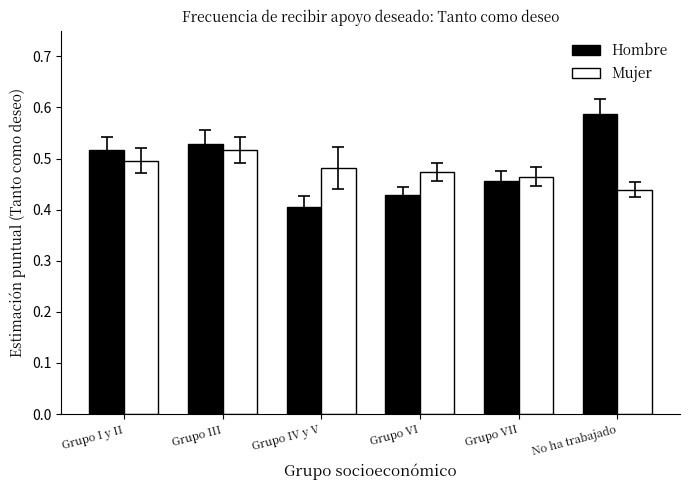

What is the difference between the maximum and minimum values in the Hombre series?

0.2